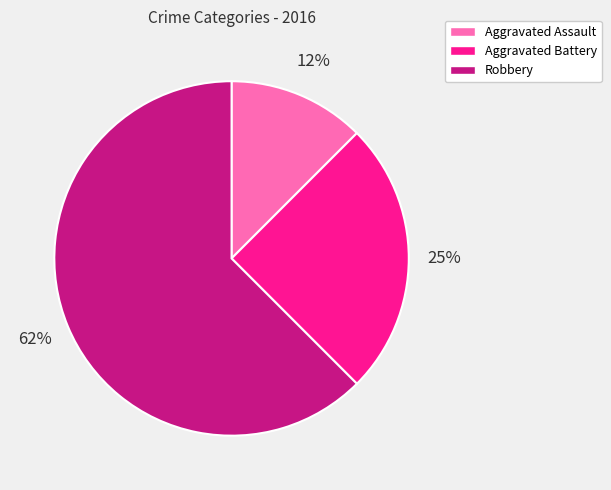

To the nearest percent, what is the combined percentage of Robbery and Aggravated Assault?

75%